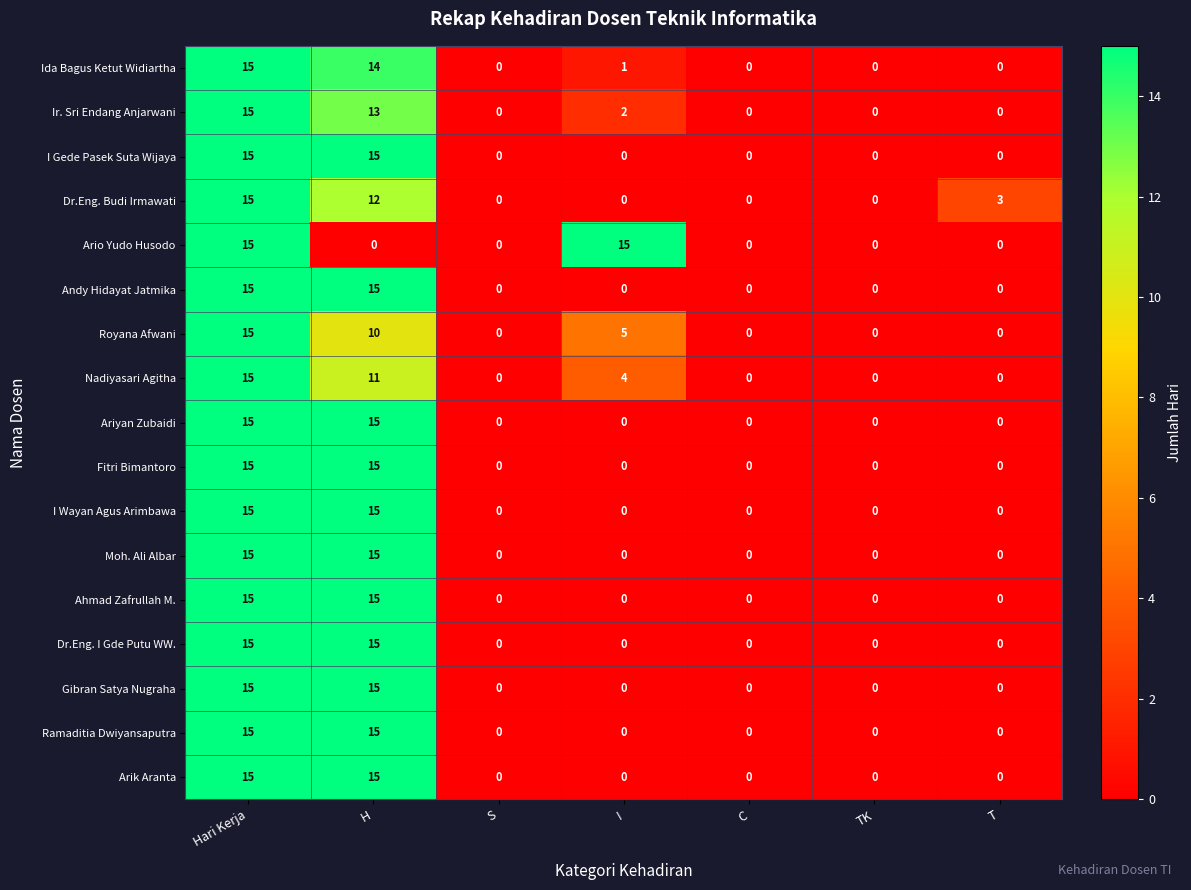

What is the difference between the second highest and minimum values in the Moh. Ali Albar series?

15